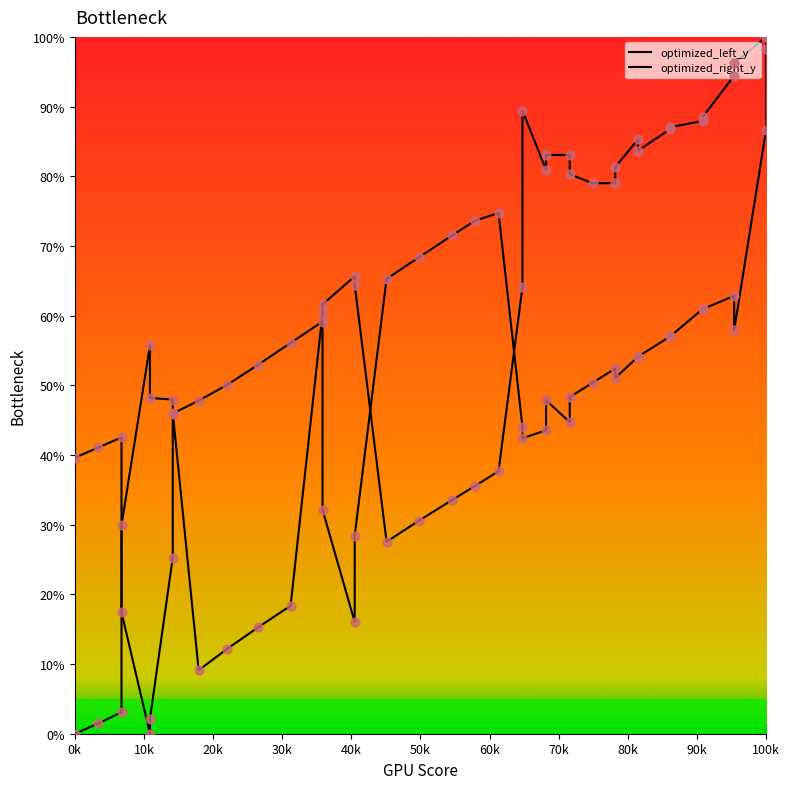

Which series reaches the maximum Y coordinate?

optimized_left_y